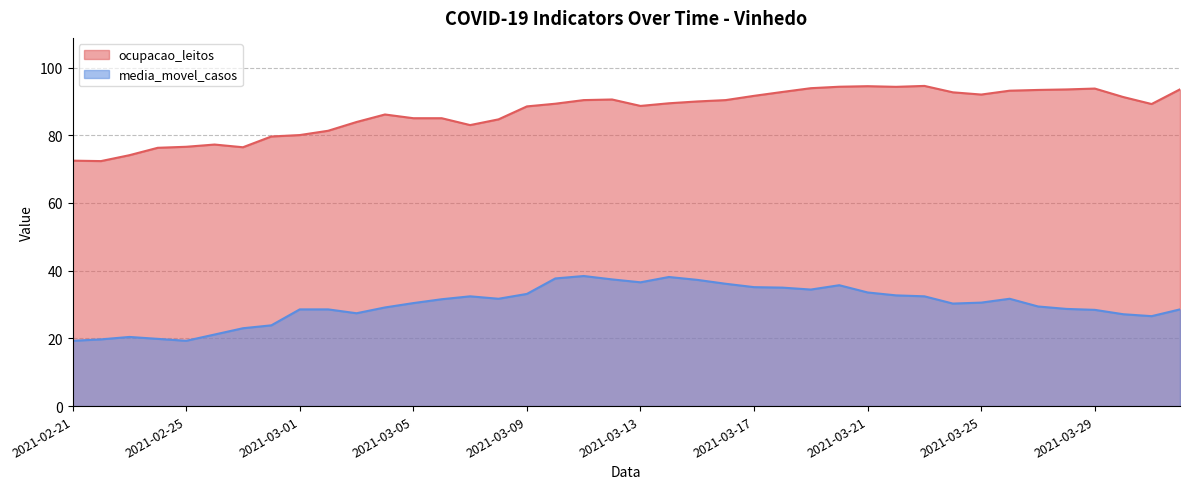

What position from the left is 2021-02-22?

2